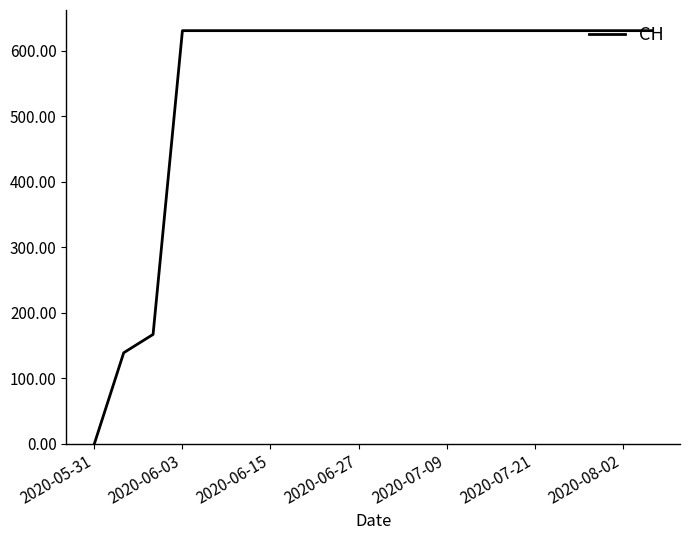

Count the number of categories in the chart.

20